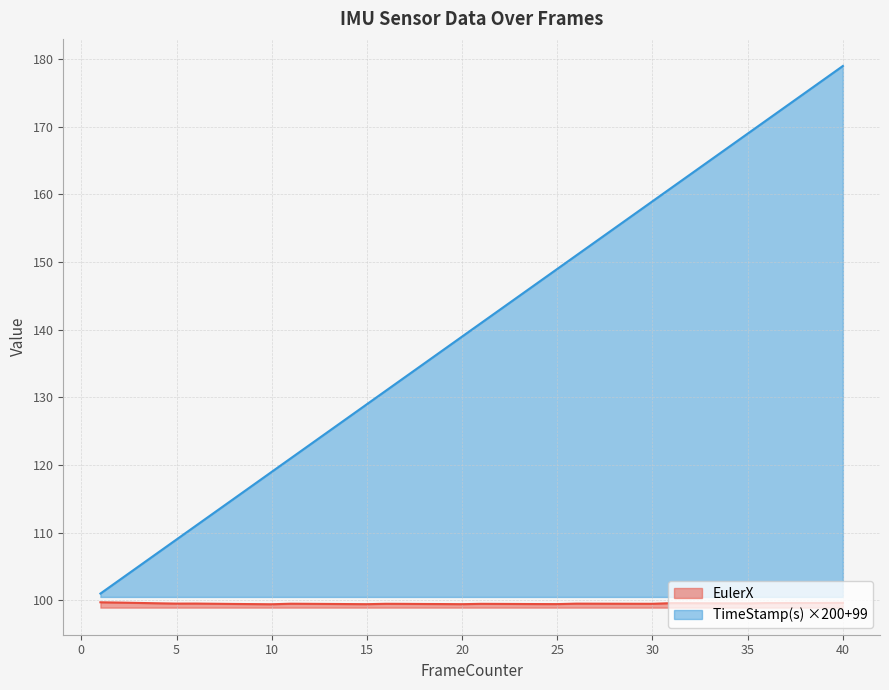

What are all the series names shown in the legend?

EulerX, TimeStamp(s) ×200+99